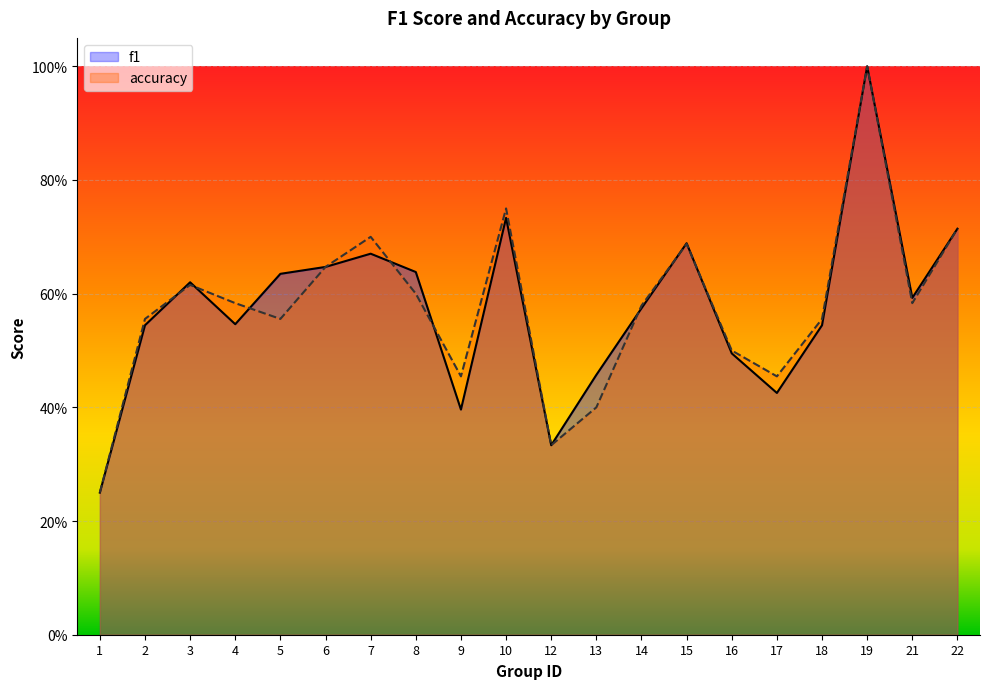

What is the approximate value of f1 at 15?

0.7